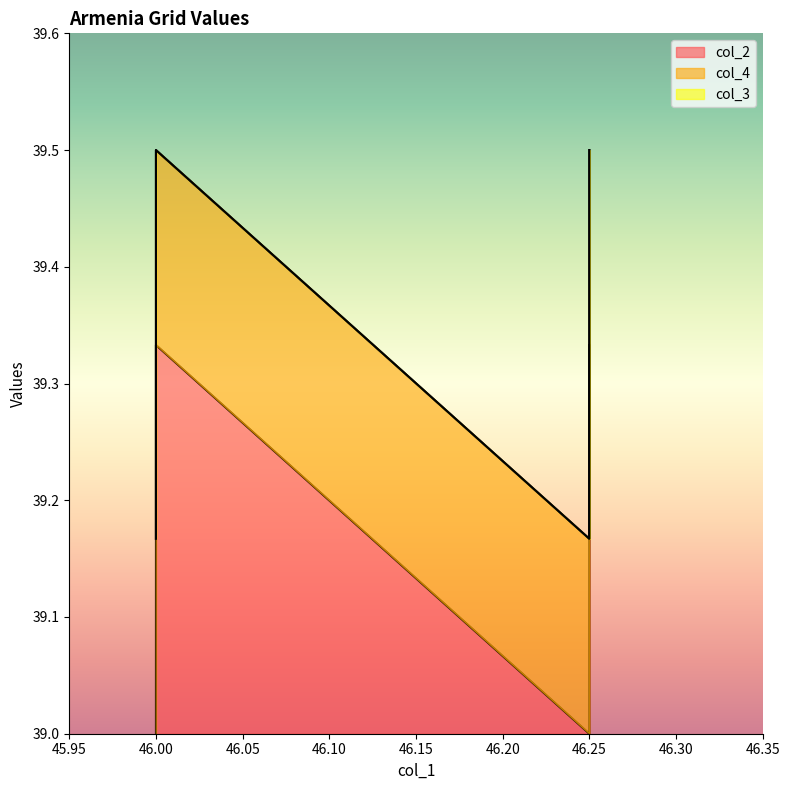

The value of col_2 at 46.25 is 12.9. True or false?

False